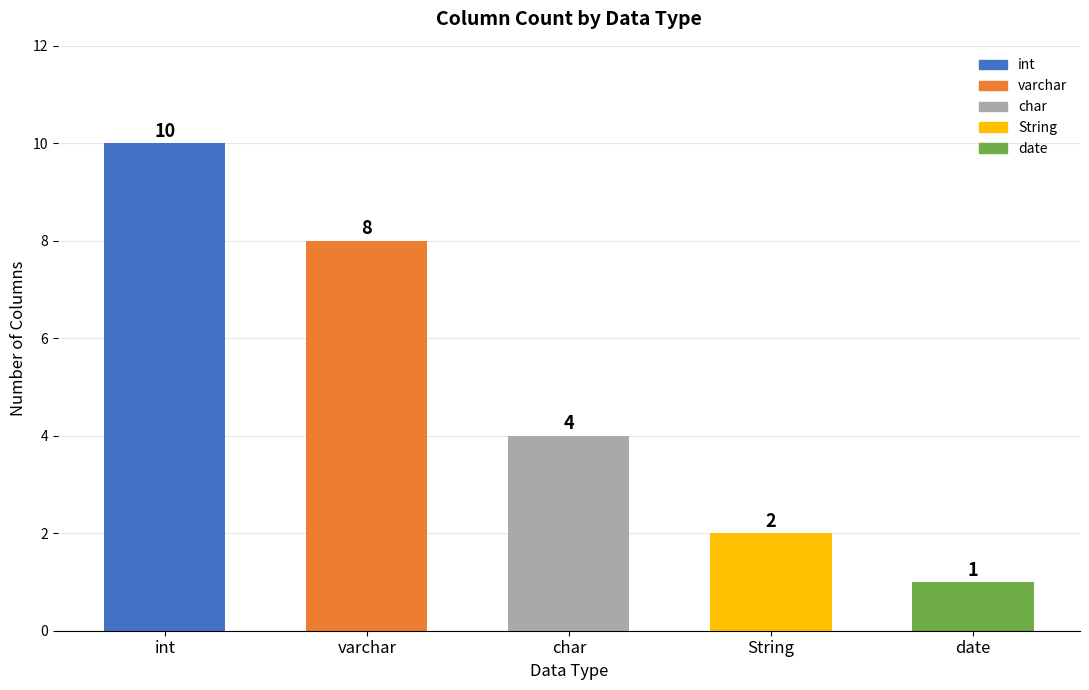

What is the greatest value displayed?

10